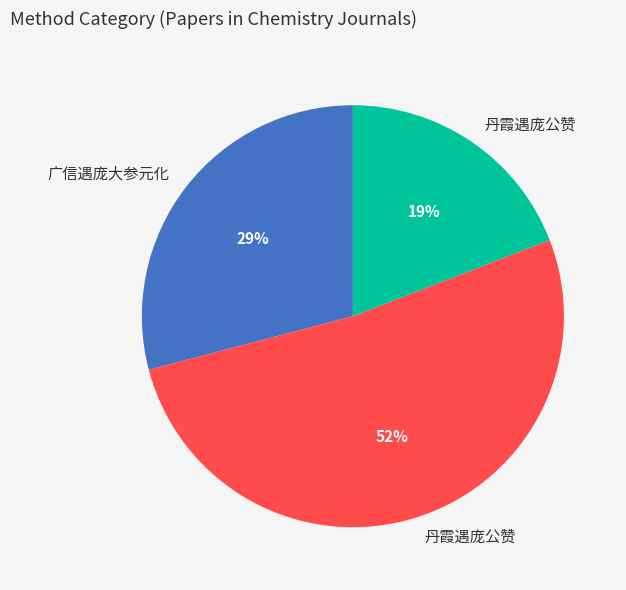

To the nearest percent, what is the average slice percentage?

33%